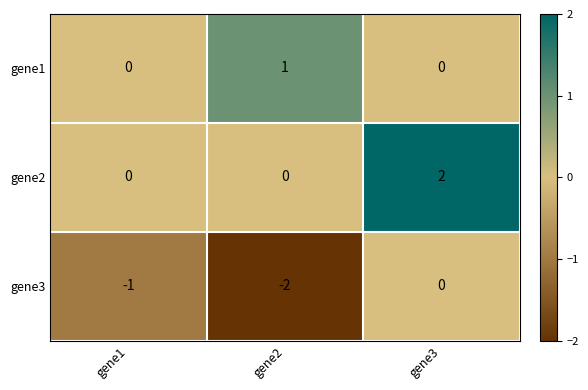

Where is gene3 nearest to the value 1?

gene1